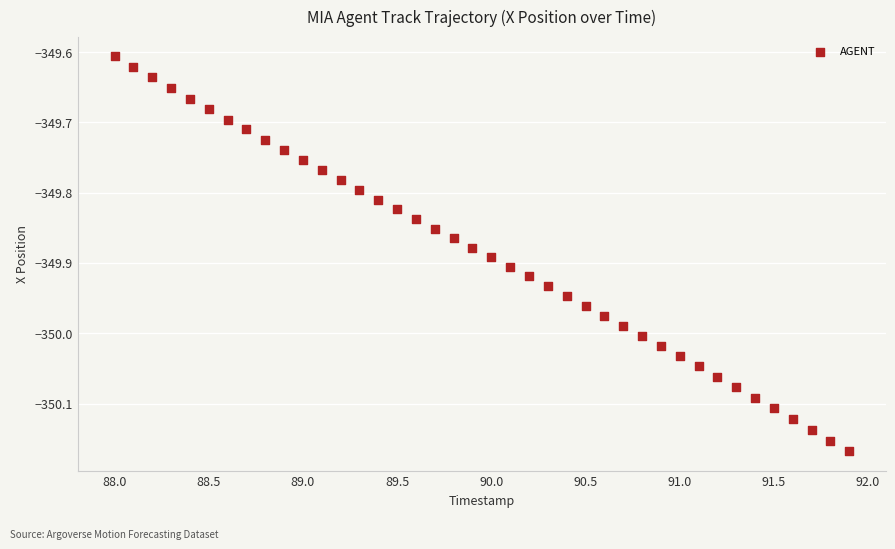

What is the range of Y values (max minus min)?

0.6